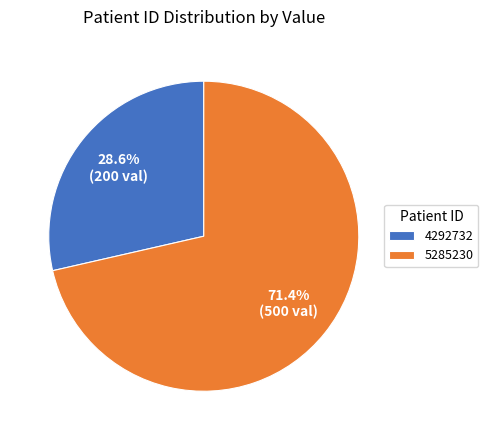

What percentage is the 5285230 slice, to the nearest percent?

71%